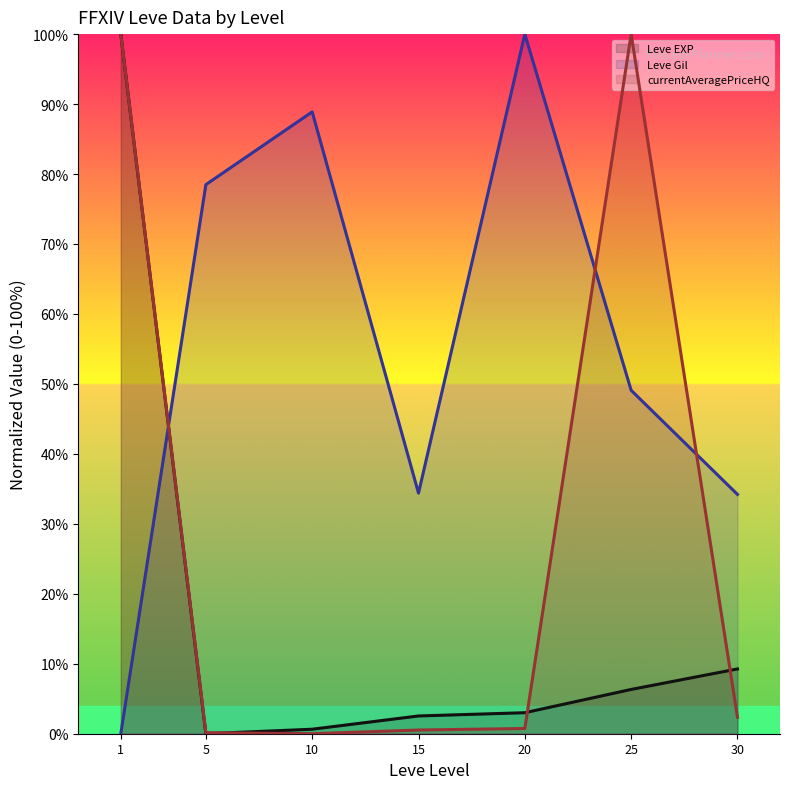

True or false: currentAveragePriceHQ (line) and Leve Gil (line) intersect in this chart.

True